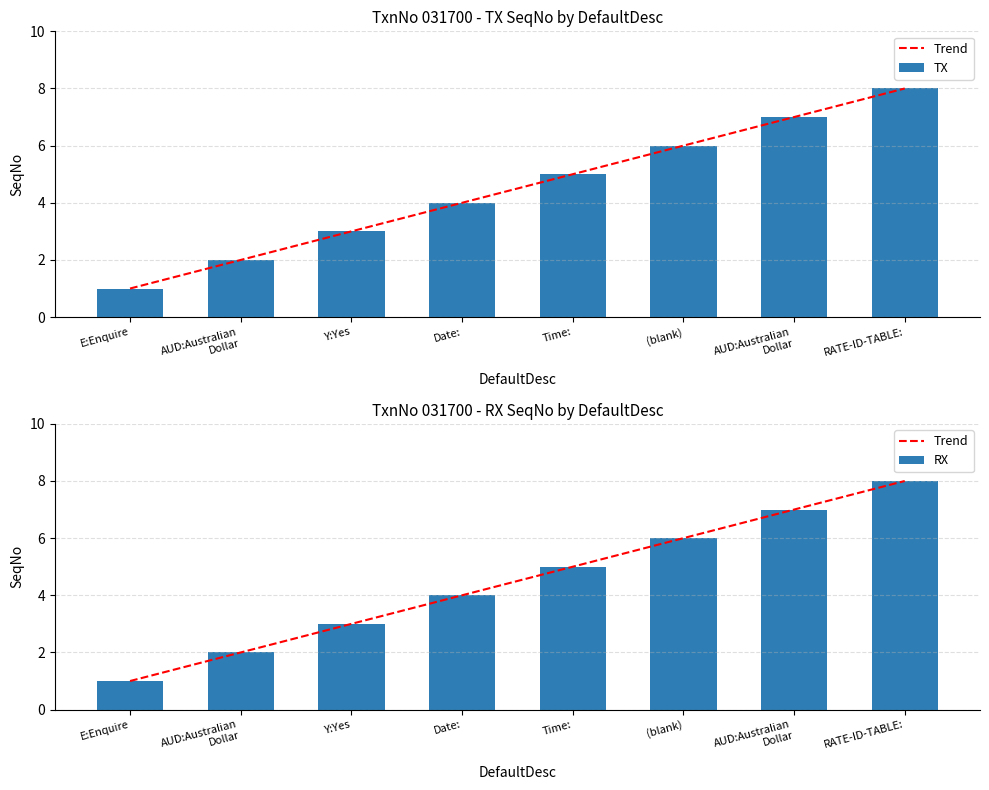

The value of RX at Time: is 5.0. True or false?

True